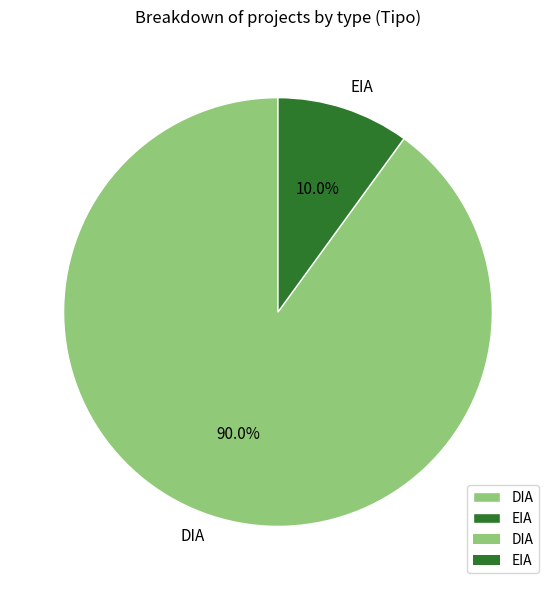

Which category has the smallest portion of the pie?

EIA